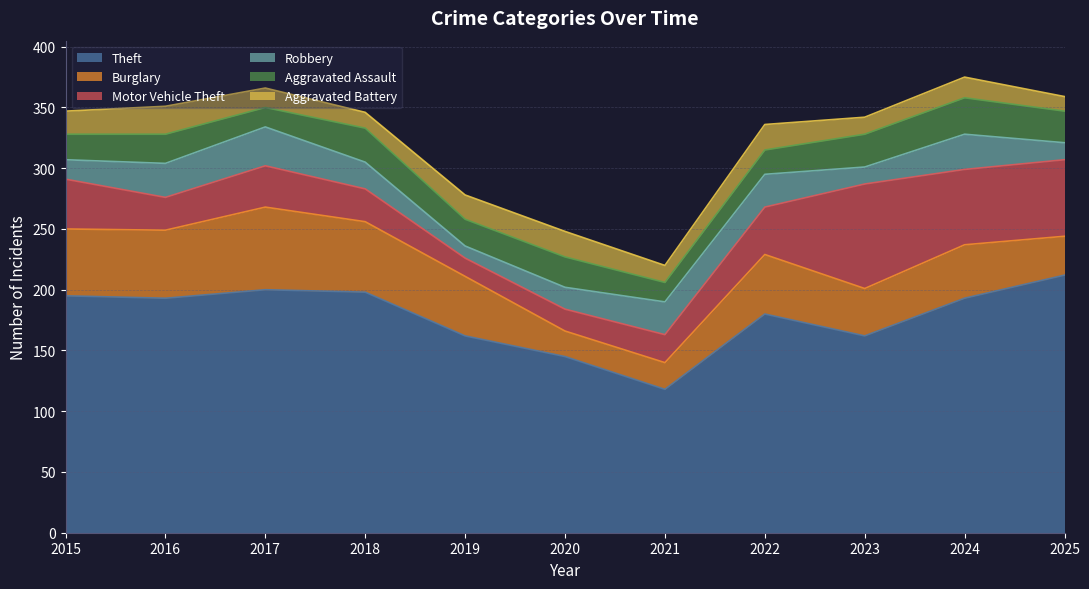

Between 2016 and 2024, which series saw the biggest shift?

Motor Vehicle Theft